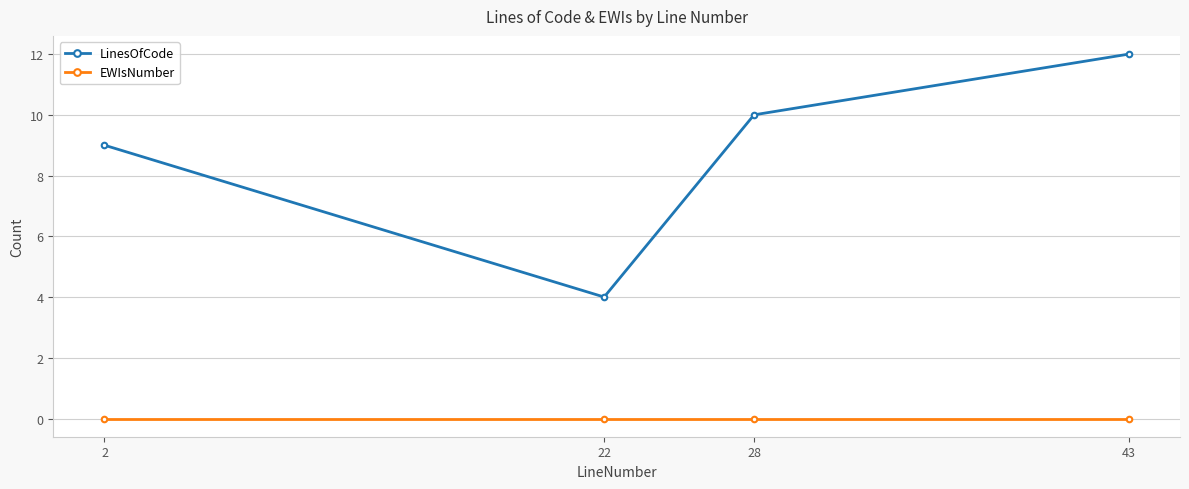

List the series in order of their peak value, highest first.

LinesOfCode, EWIsNumber